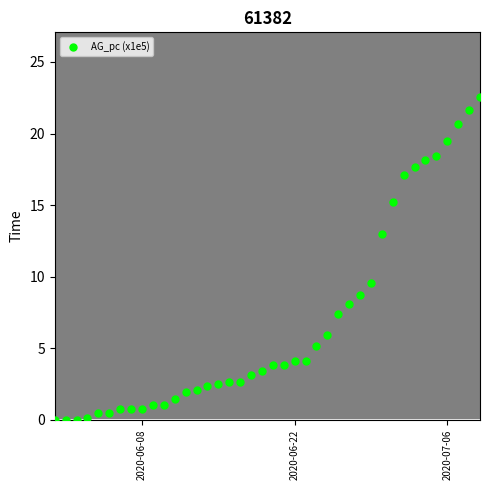

What Y value in the scatter plot is closest to 11?

9.6